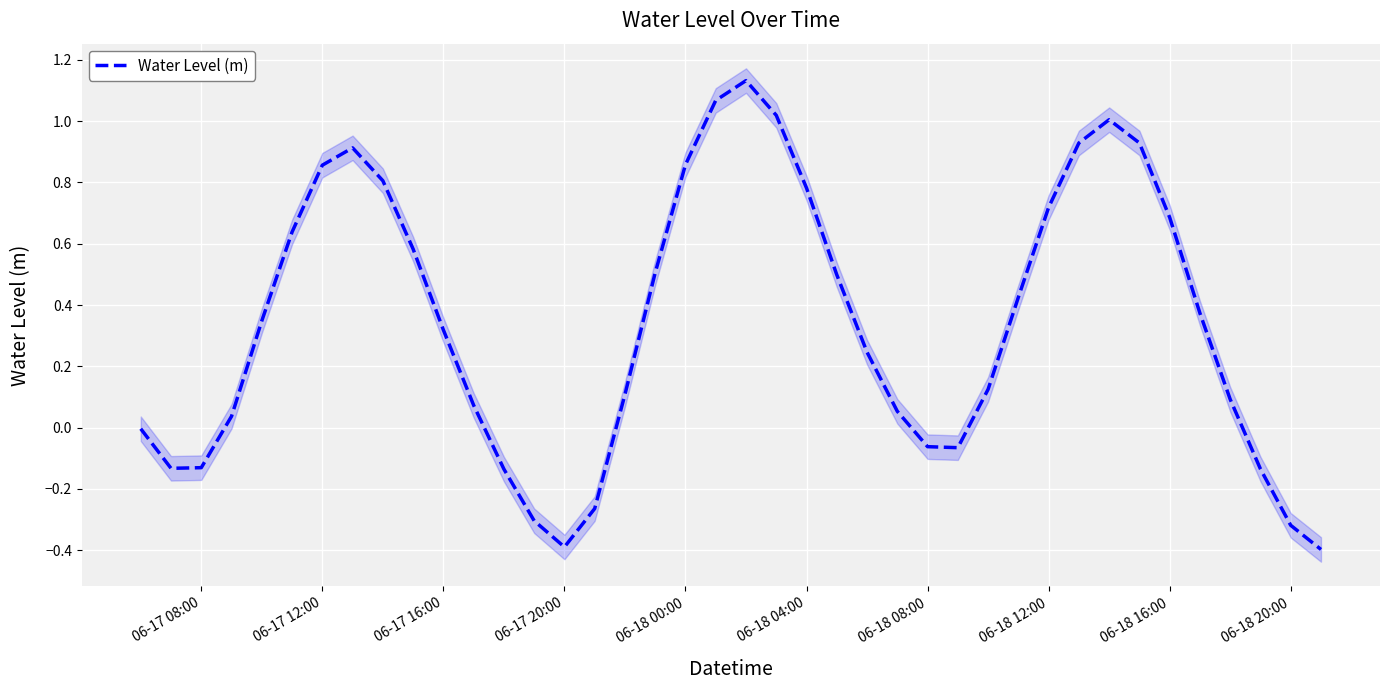

True or false: Water Level (m) has a value of -0.2 at 06-17 08:00.

False